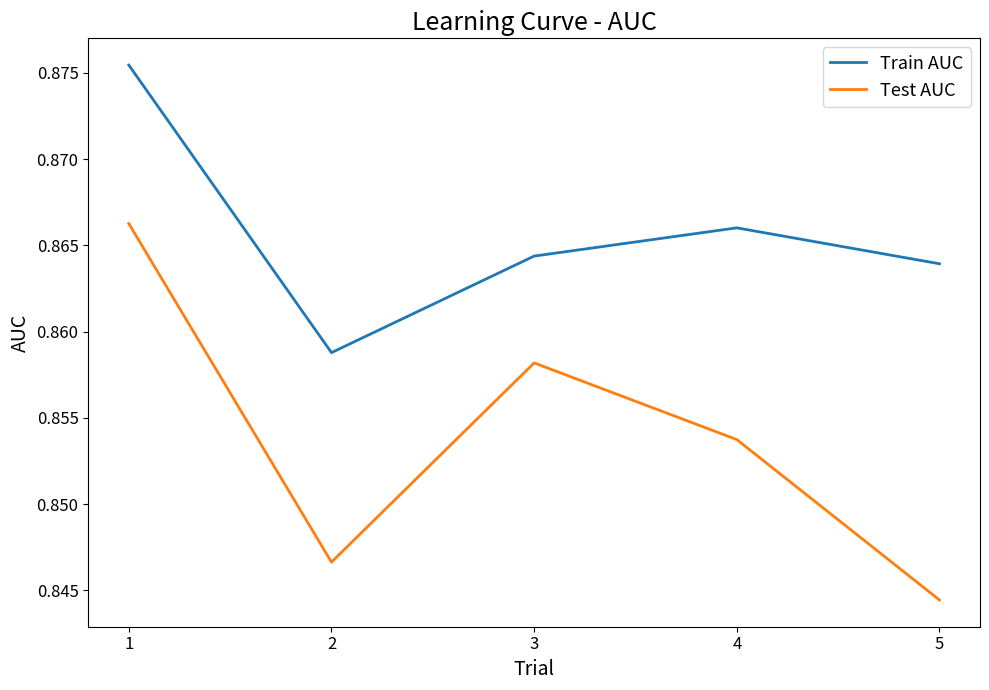

At which category is the sum across all series the highest?

1